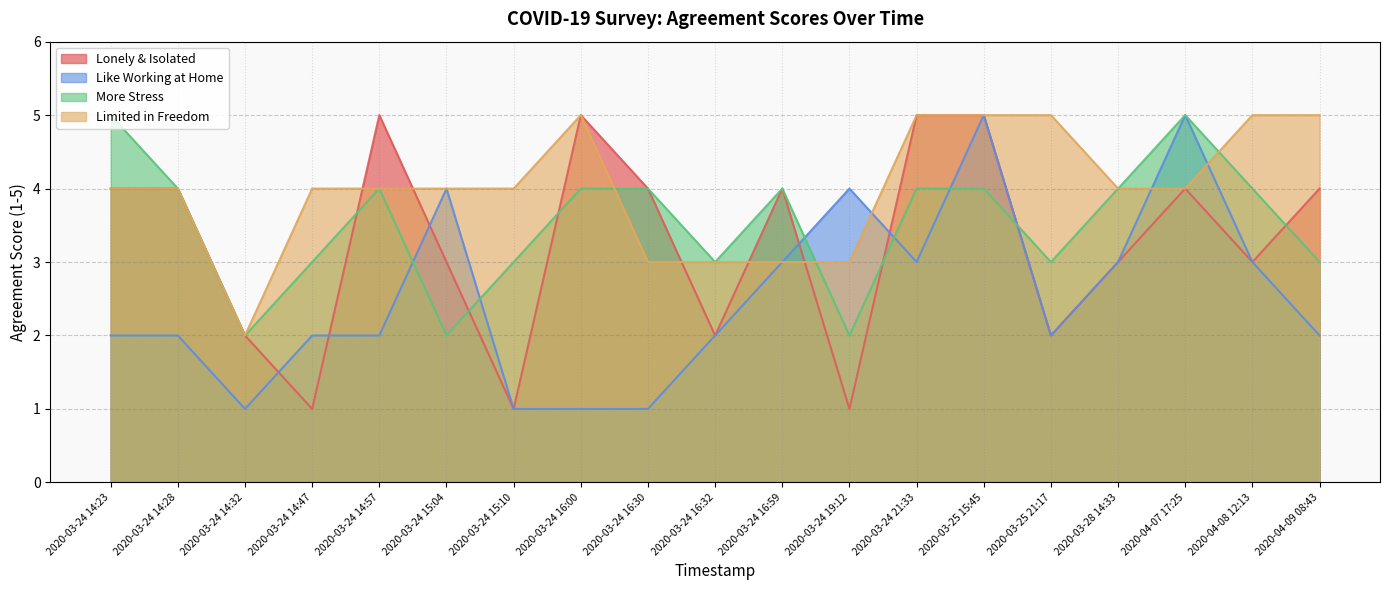

Rank the series by their average value, from highest to lowest.

Limited in Freedom, More Stress, Lonely & Isolated, Like Working at Home